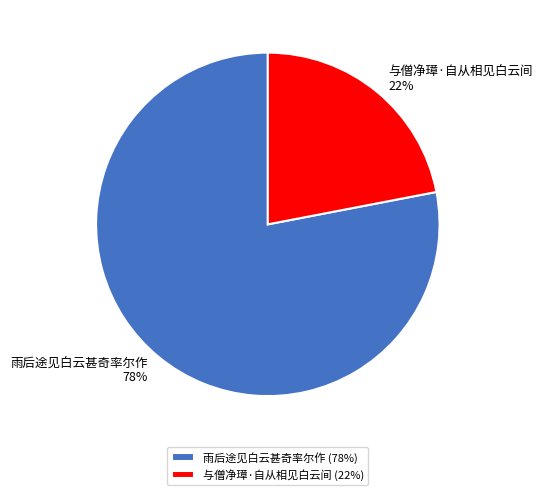

Is 与僧净璋·自从相见白云间 the majority of the pie?

No